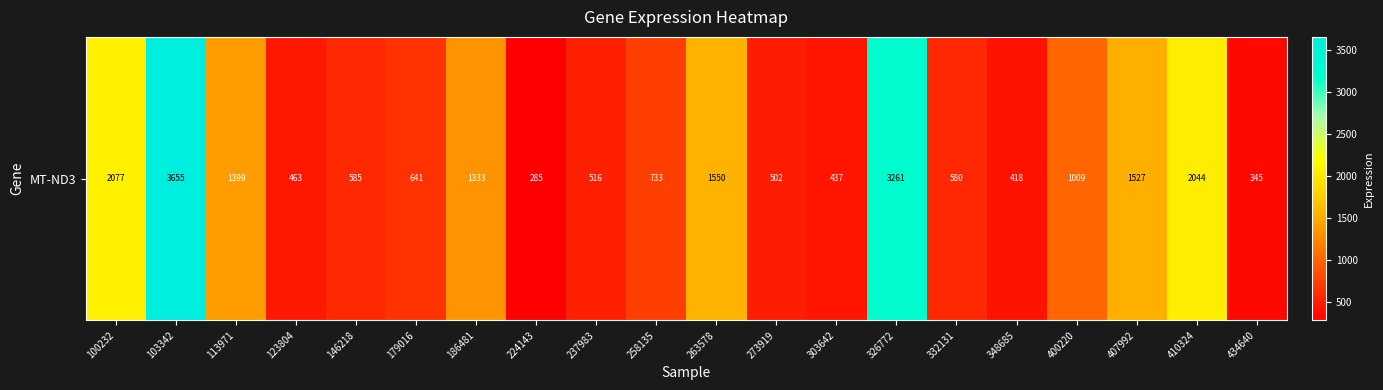

Rank the categories by value from lowest to highest.

224143, 434640, 348685, 303642, 123804, 273919, 237983, 332131, 146218, 179016, 258135, 400220, 186481, 113971, 407992, 263578, 410324, 100232, 326772, 103342